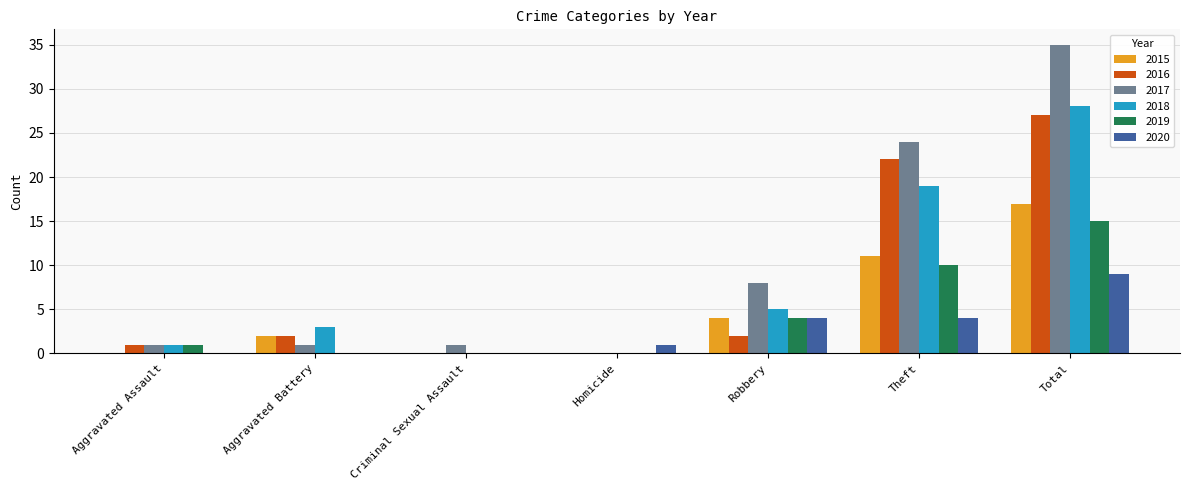

At which category is the sum across all series the highest?

Total